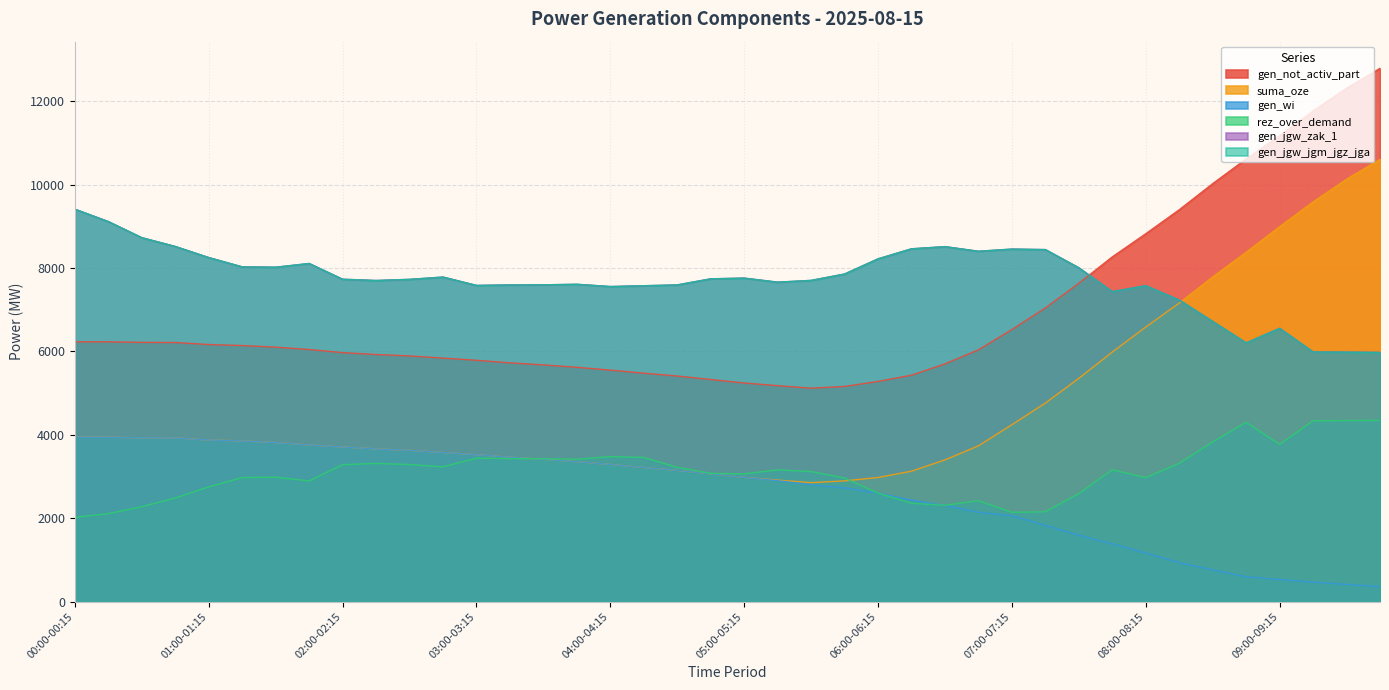

Is the value of rez_over_demand at 09:15-09:30 greater than the value of gen_wi at 04:00-04:15?

Yes